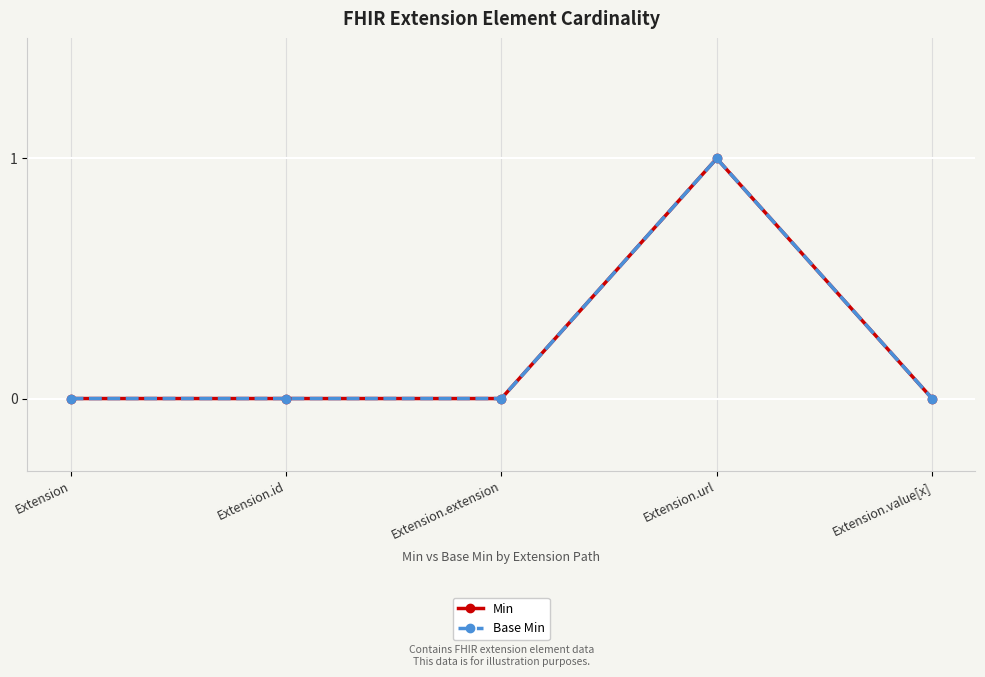

Reading left to right, what are all the values shown in this chart?

Min: 0	0	0	1	0
Base Min: 0	0	0	1	0